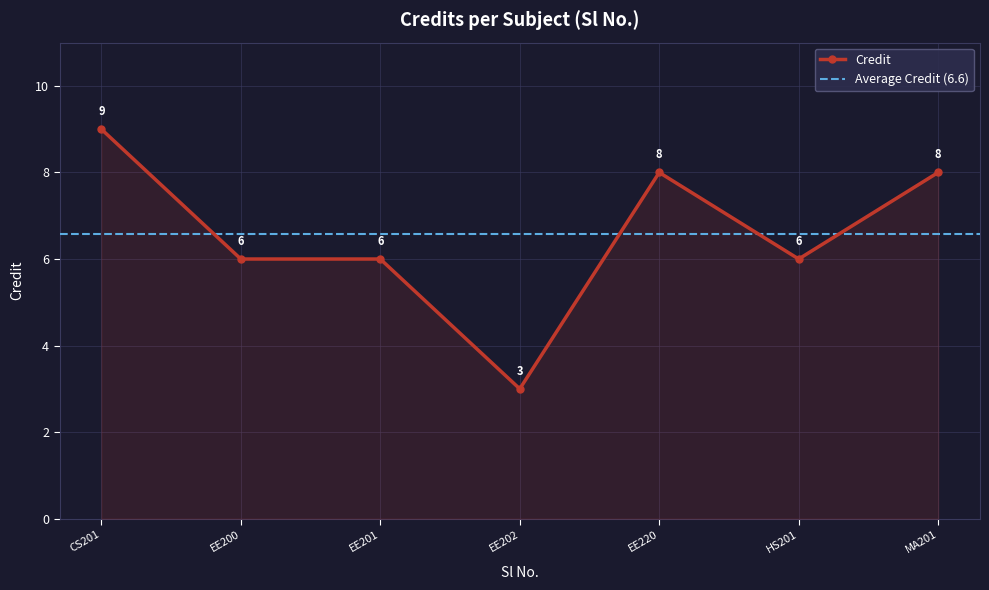

Count the values in the range 6 to 8.

5